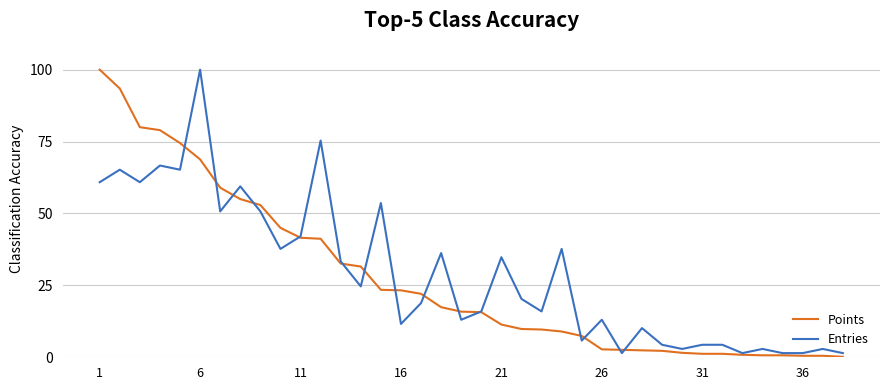

What is the greatest value displayed?

100.0